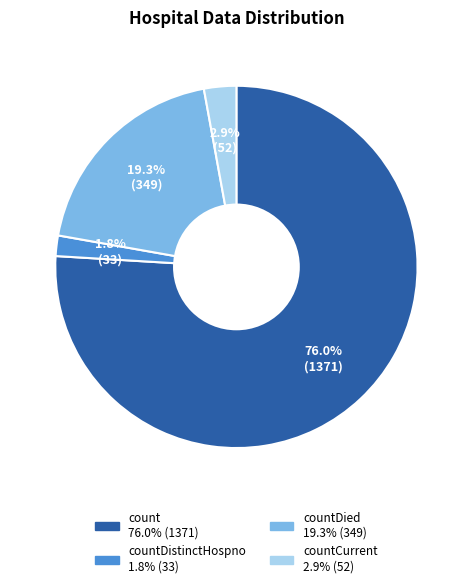

Is there any slice that represents more than half of the pie?

Yes